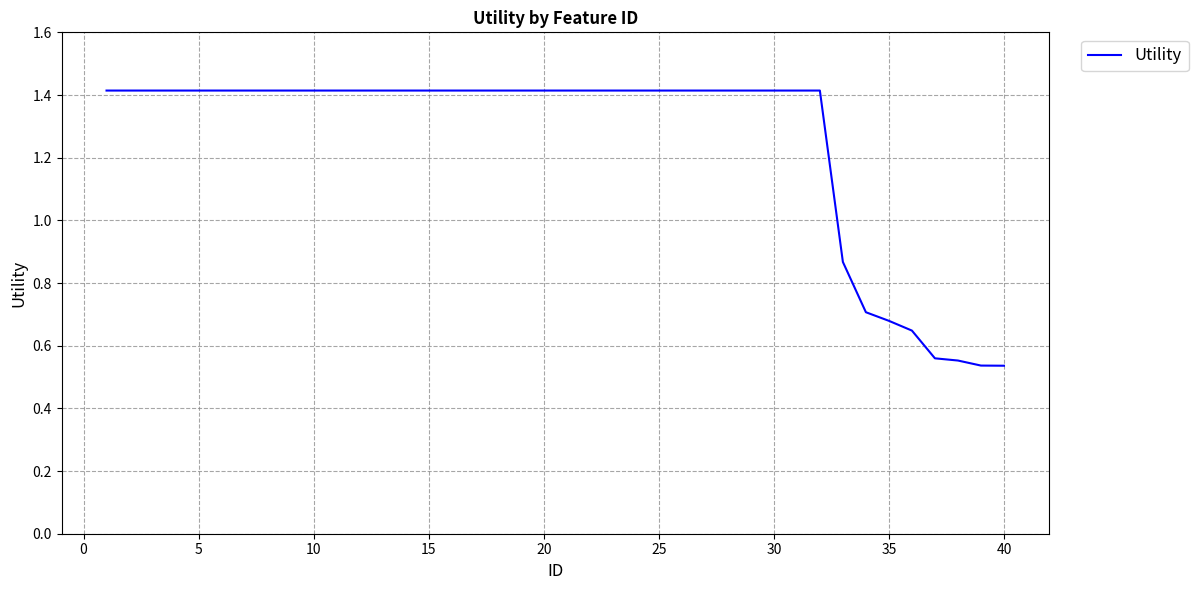

Count the values in the range 1 to 2.

32